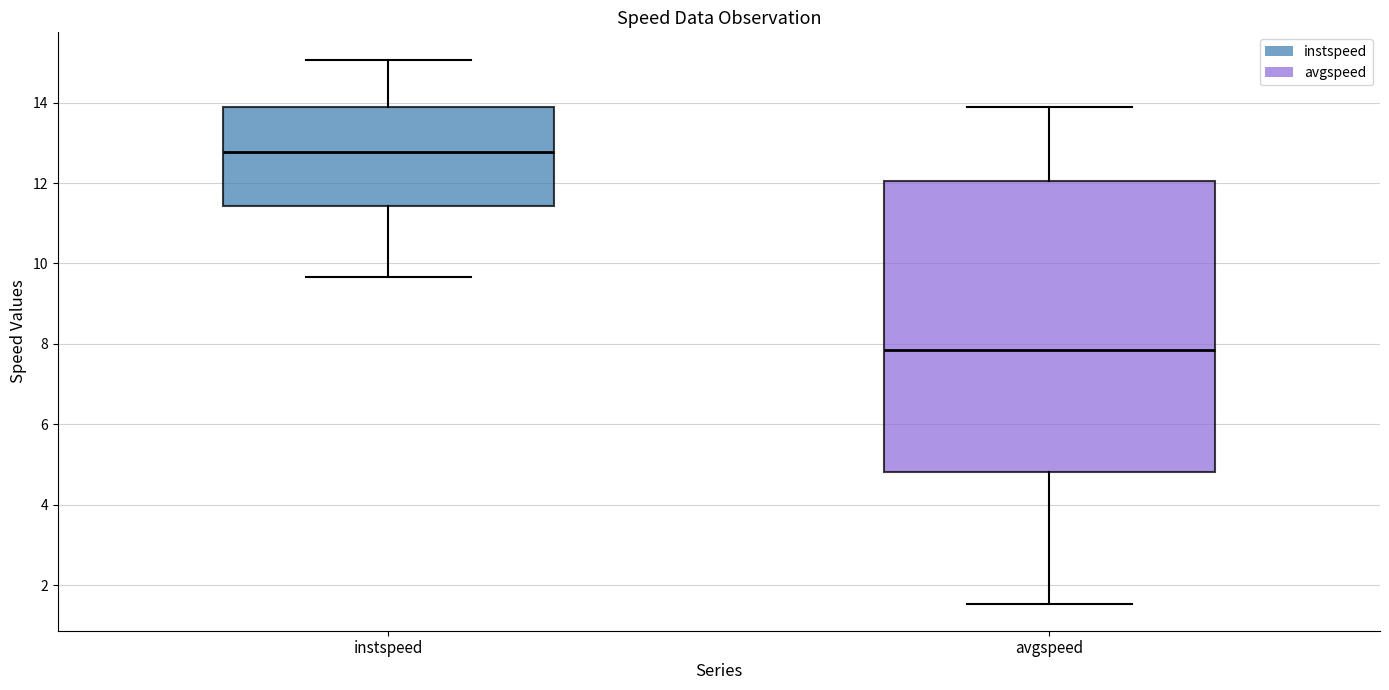

Where is the lower edge of the box for avgspeed on the y-axis? The values are not printed on the chart, so give them approximately, as read against the axis.

4.8